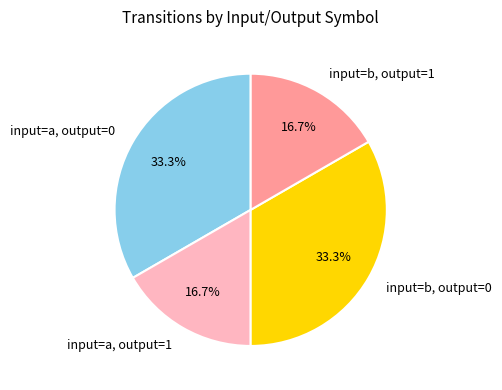

To the nearest percent, what is the average slice percentage?

25%